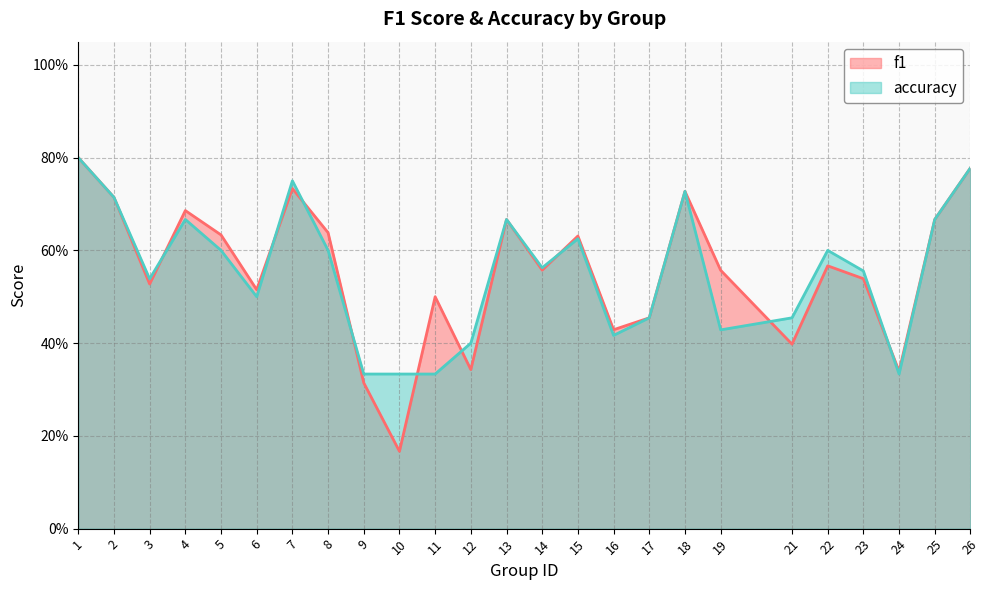

How many f1 values are between 0 and 1?

25